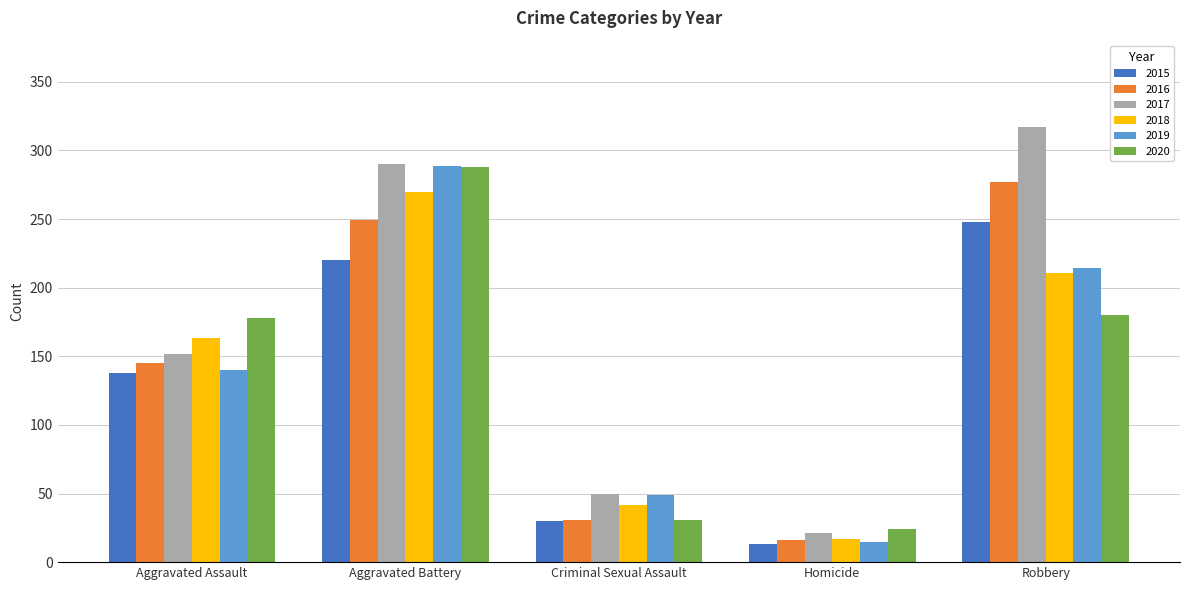

Which series has the largest range (max minus min)?

2017